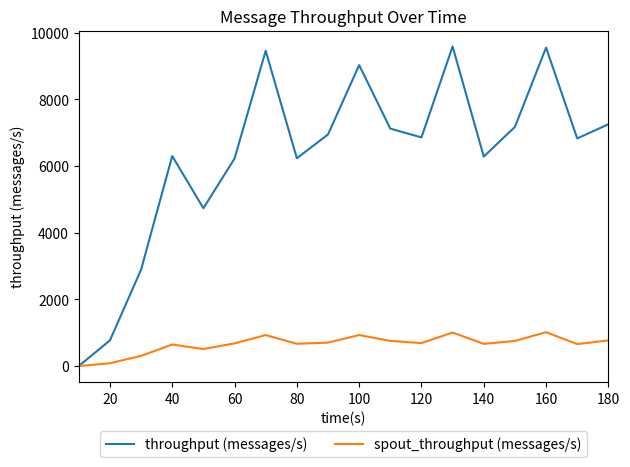

What is the maximum value shown in the chart?

9590